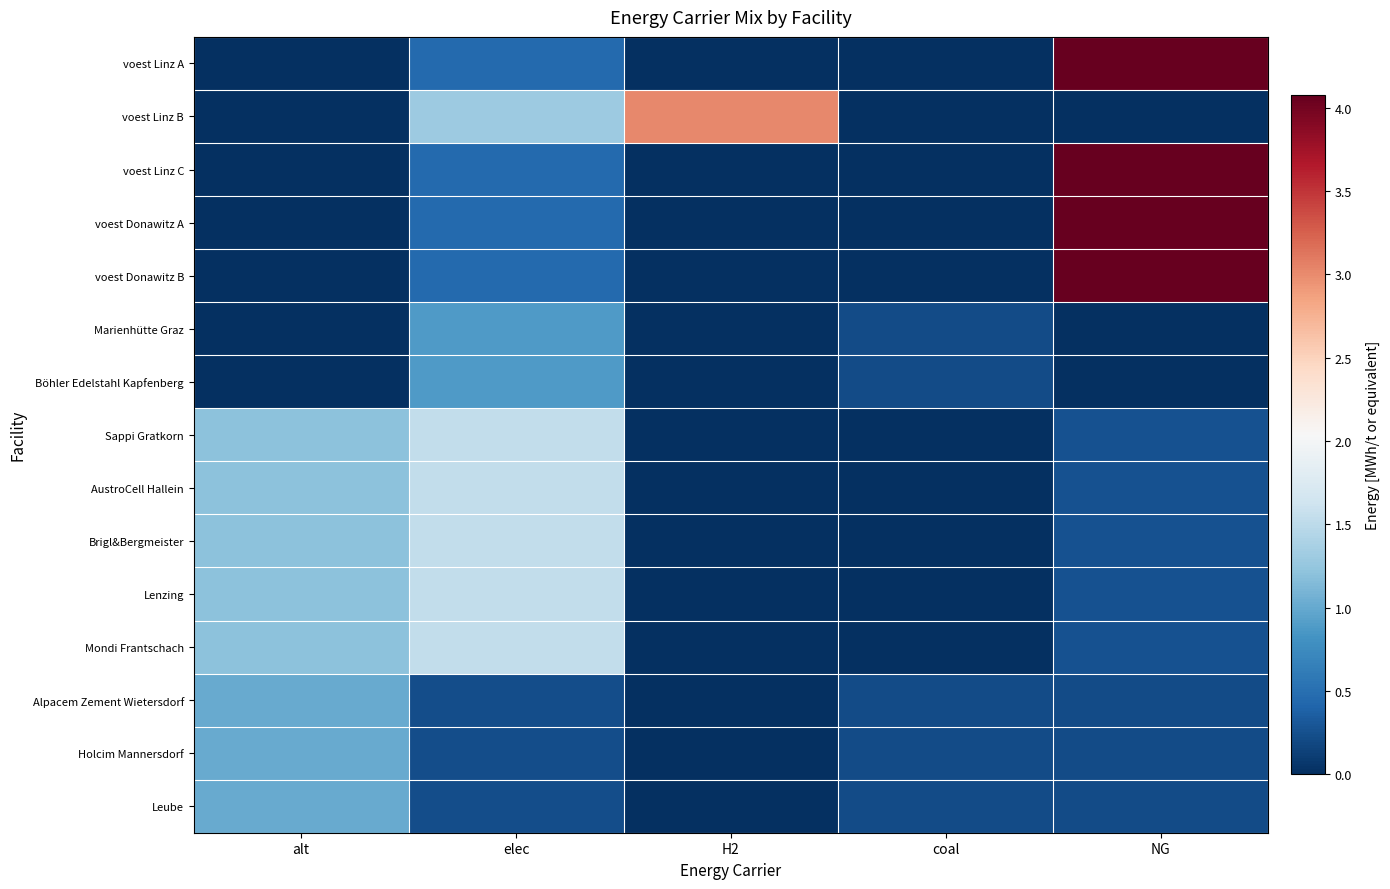

Which category has the lowest value across all series?

alt